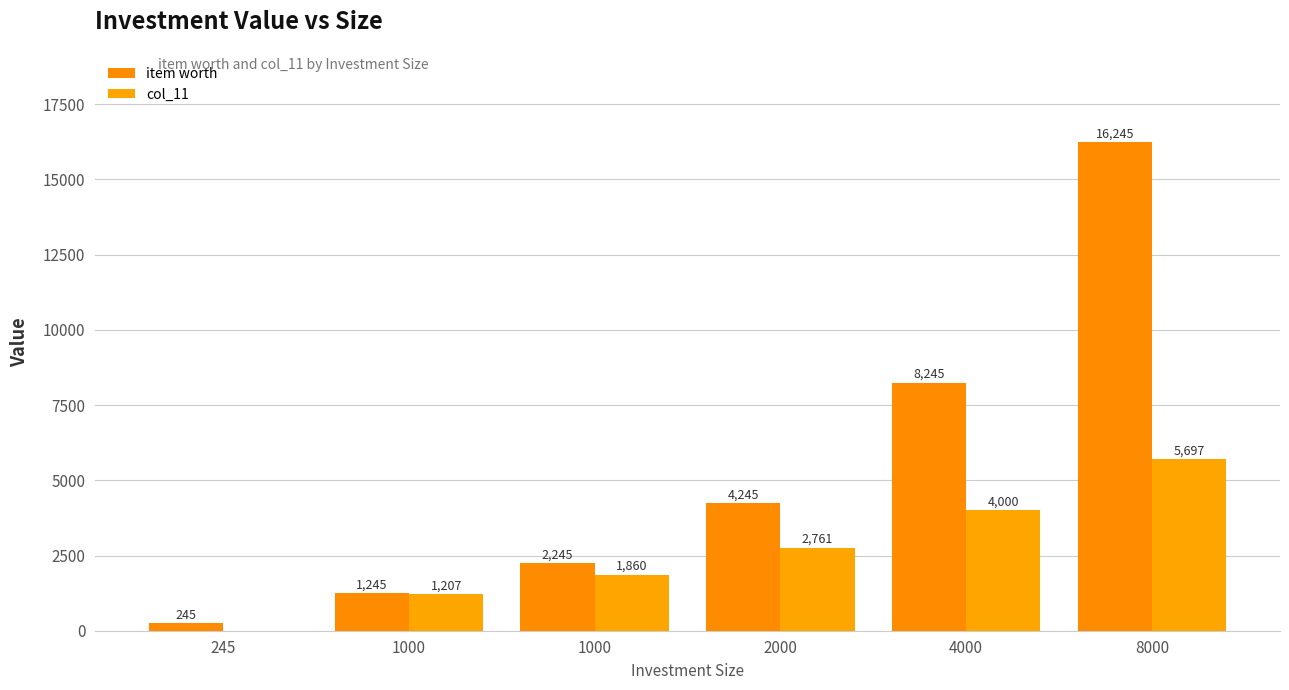

How many groups of bars are there?

6